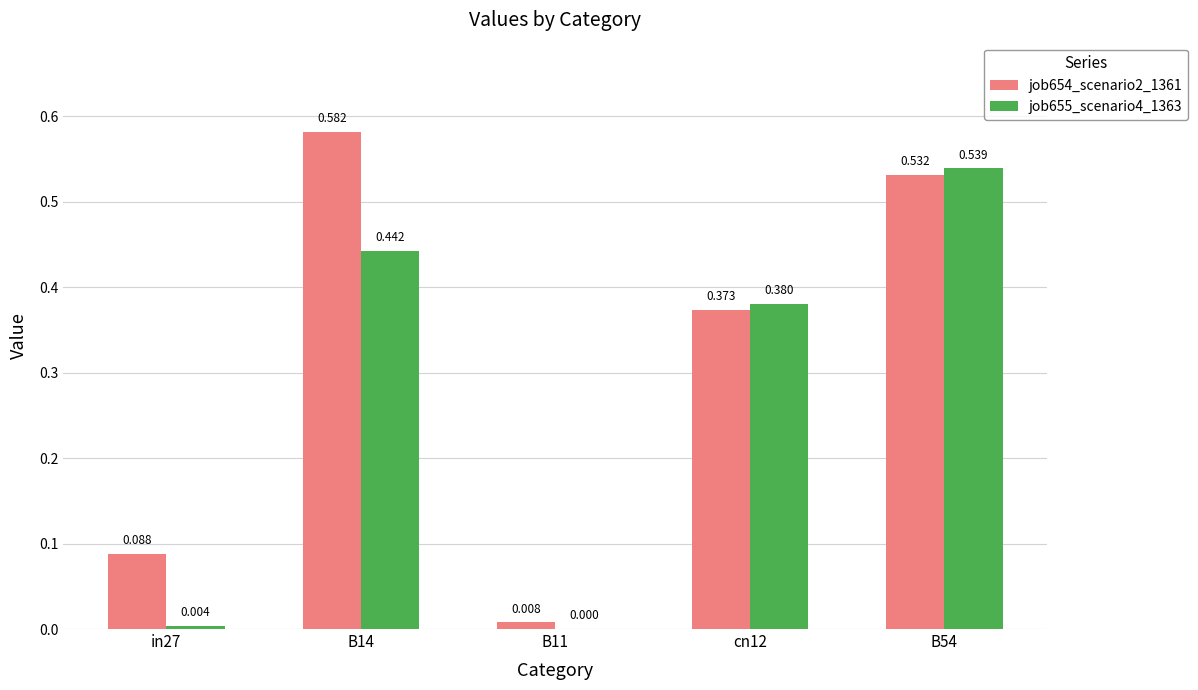

Which series has the largest range (max minus min)?

job654_scenario2_1361